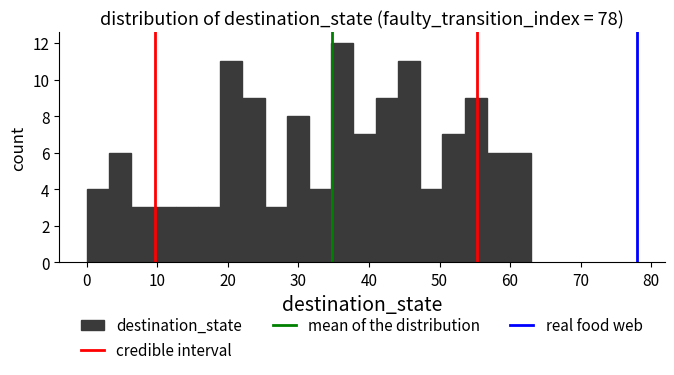

Read against the x-axis, roughly where is the centre of the tallest bar?

36